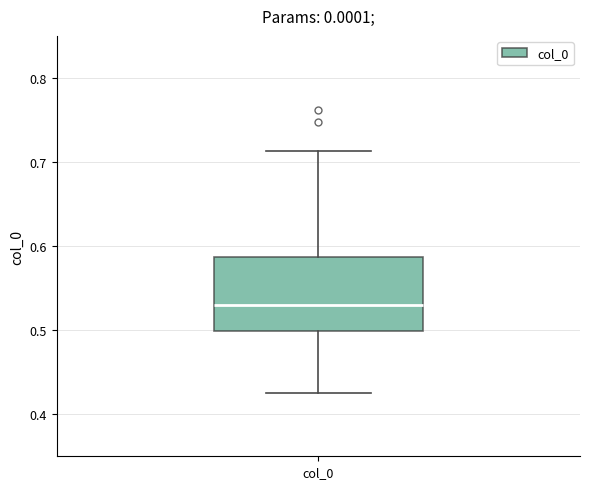

Read this box plot against the y-axis: the position of the median line, the range covered by the box, and the ends of both whiskers. The values are not printed on the chart, so give them approximately, as read against the axis.

median 0.53, box 0.50 to 0.59, whiskers 0.43 to 0.71